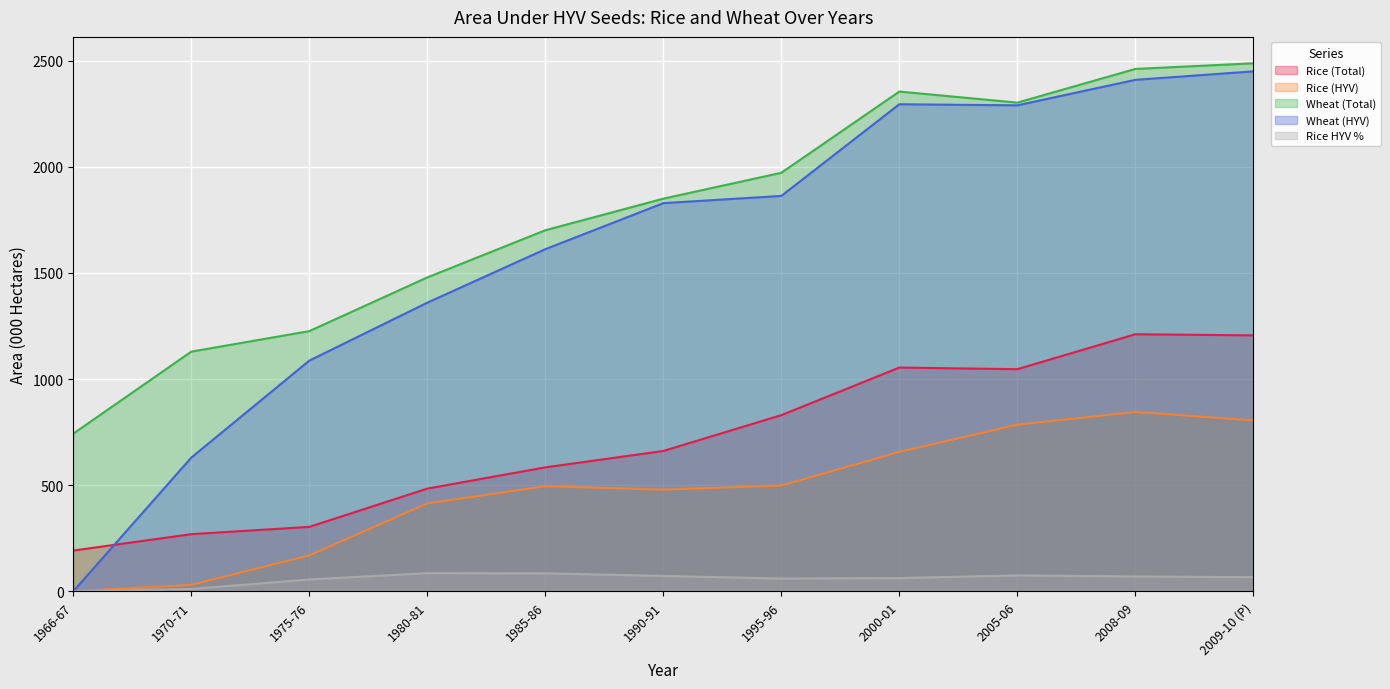

What position from the right is 1990-91?

6